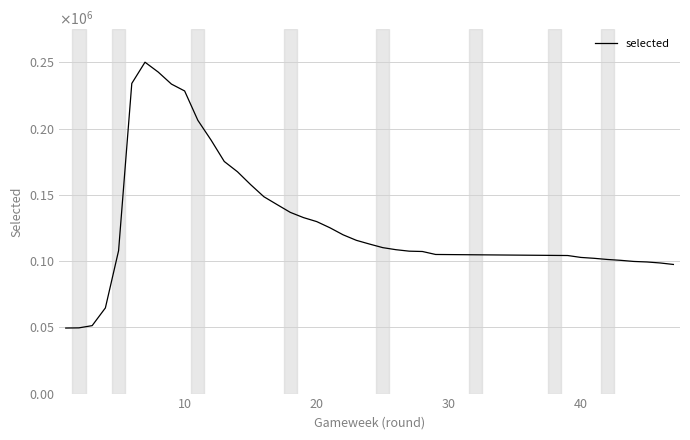

Does the chart have visible grid lines?

Yes